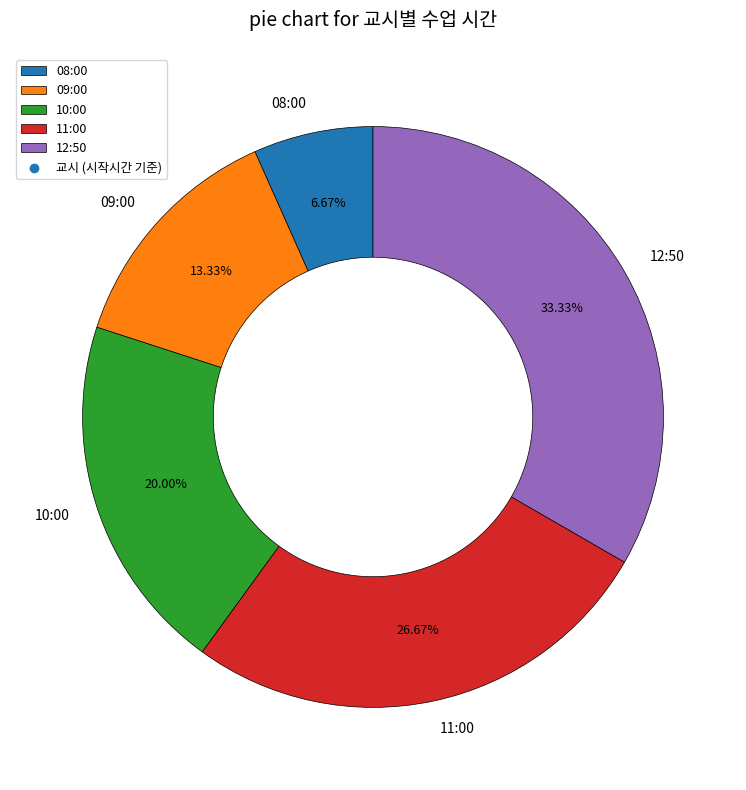

To the nearest percent, what percentage of the pie is 10:00?

20%